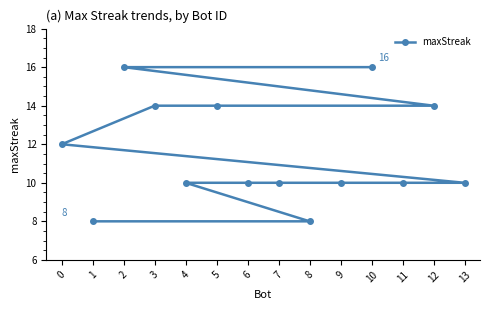

What is the greatest value displayed?

16